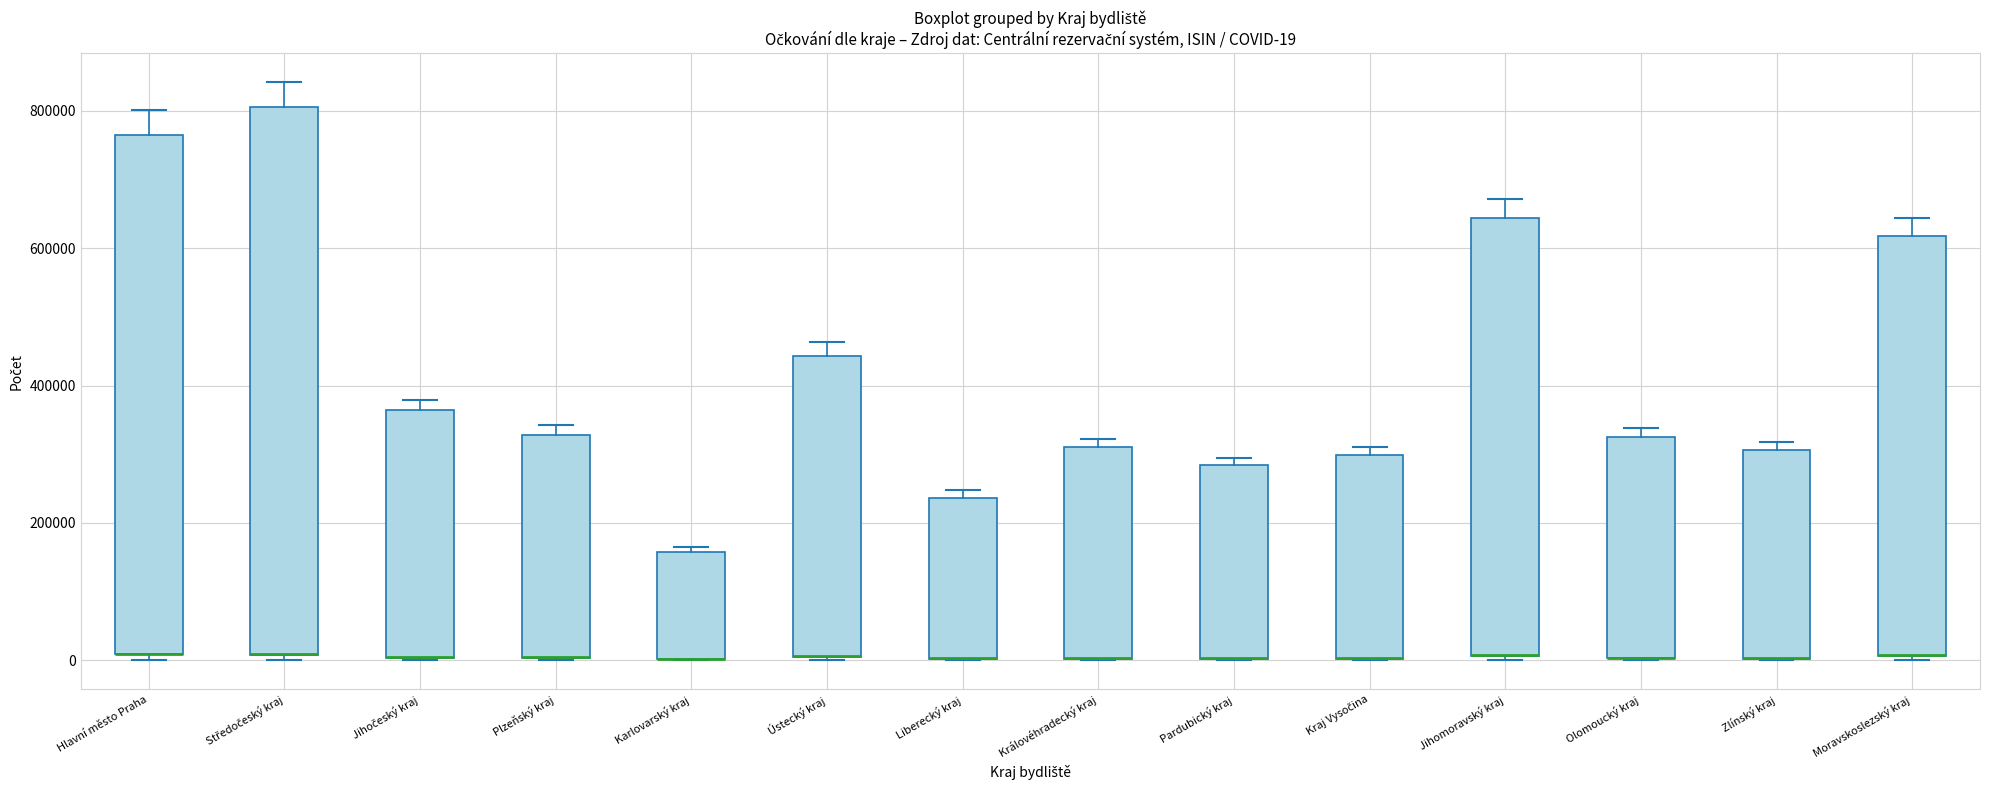

Which box is the tallest, from its lower edge to its upper edge?

Středočeský kraj